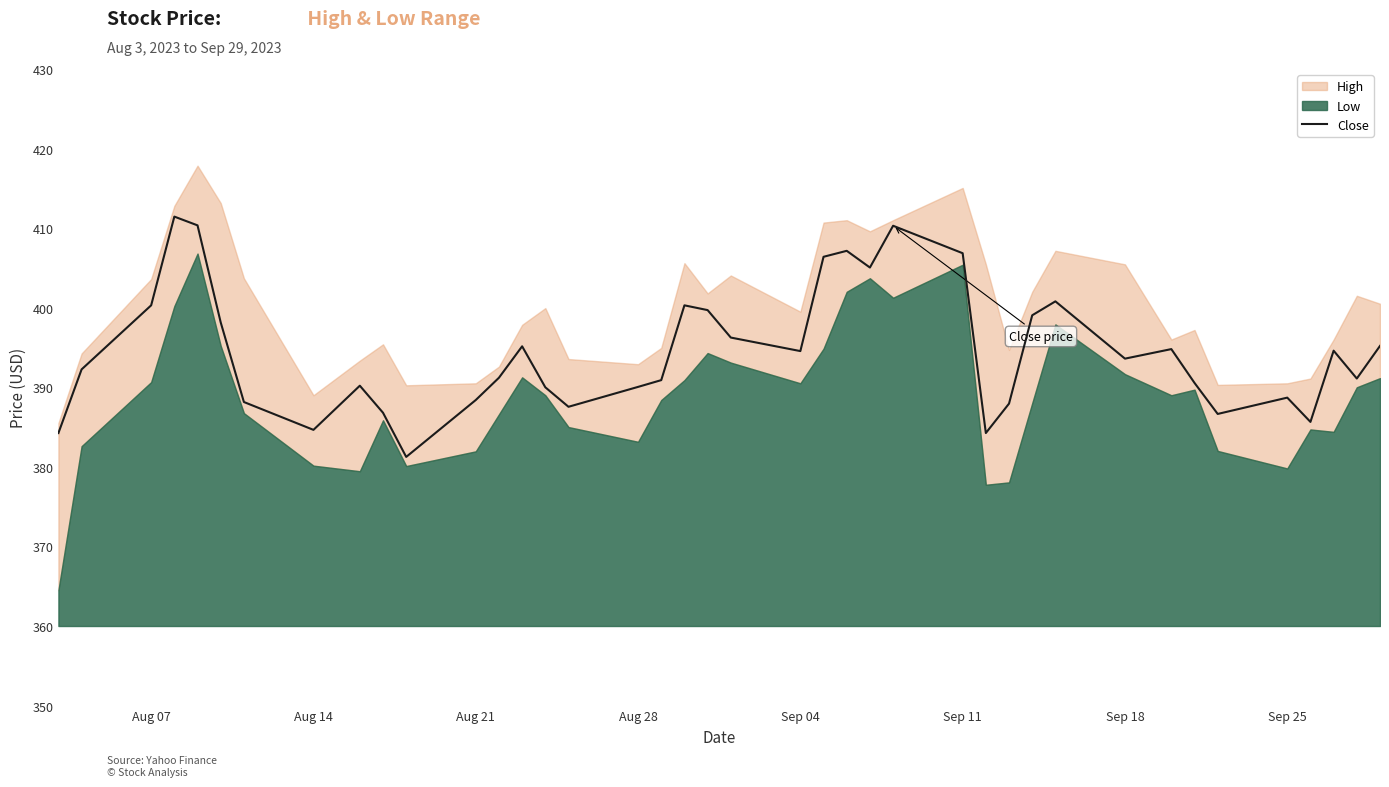

What is the value of the 10th point from the left?

386.8